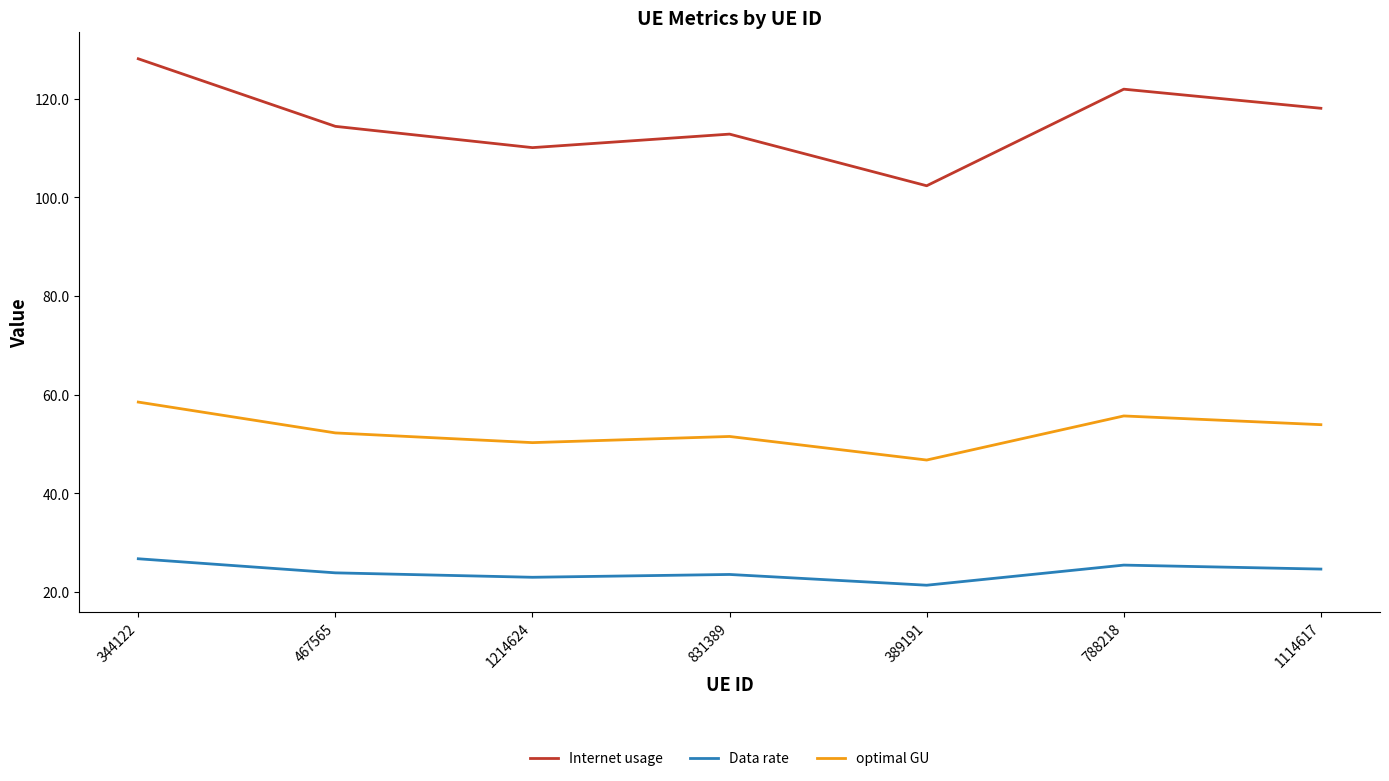

Rank the series by their maximum value, from highest to lowest.

Internet usage, optimal GU, Data rate